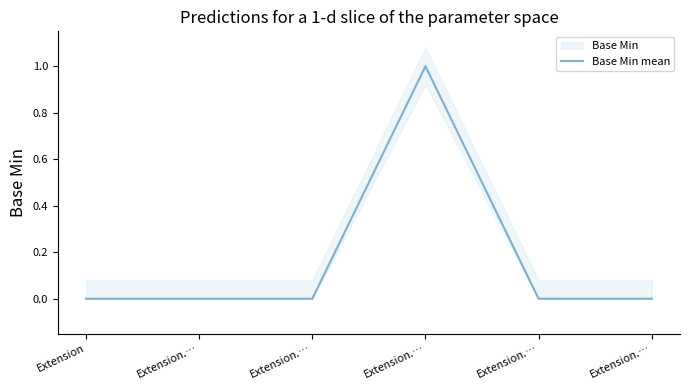

Count the values in the range 0 to 1.

6